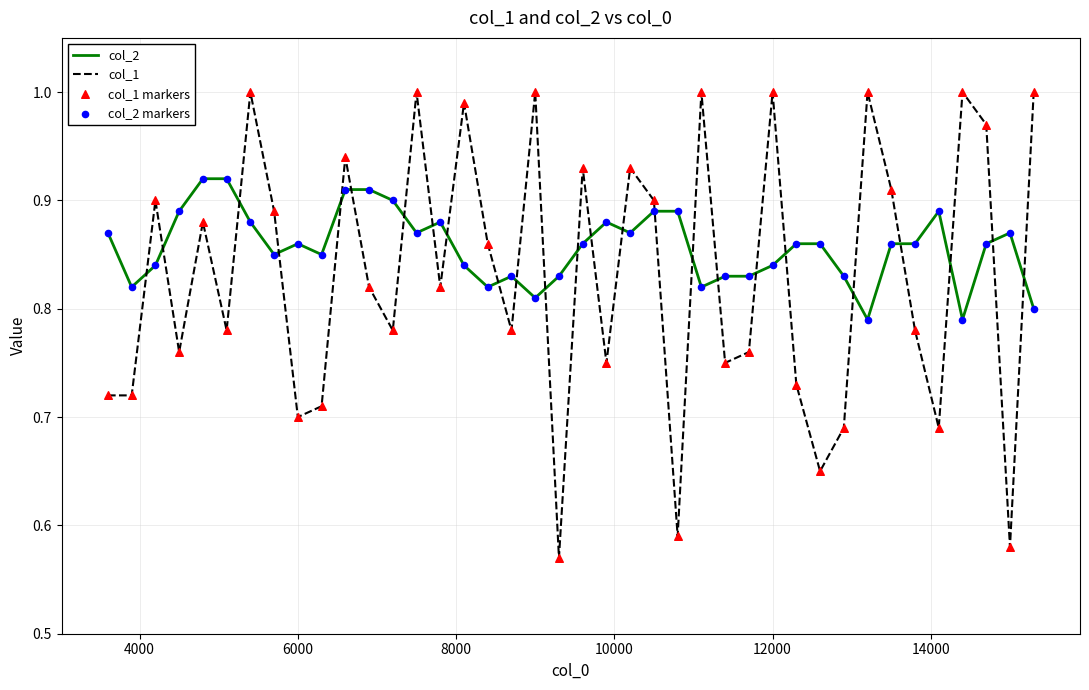

At how many categories does at least one series exceed 0?

40